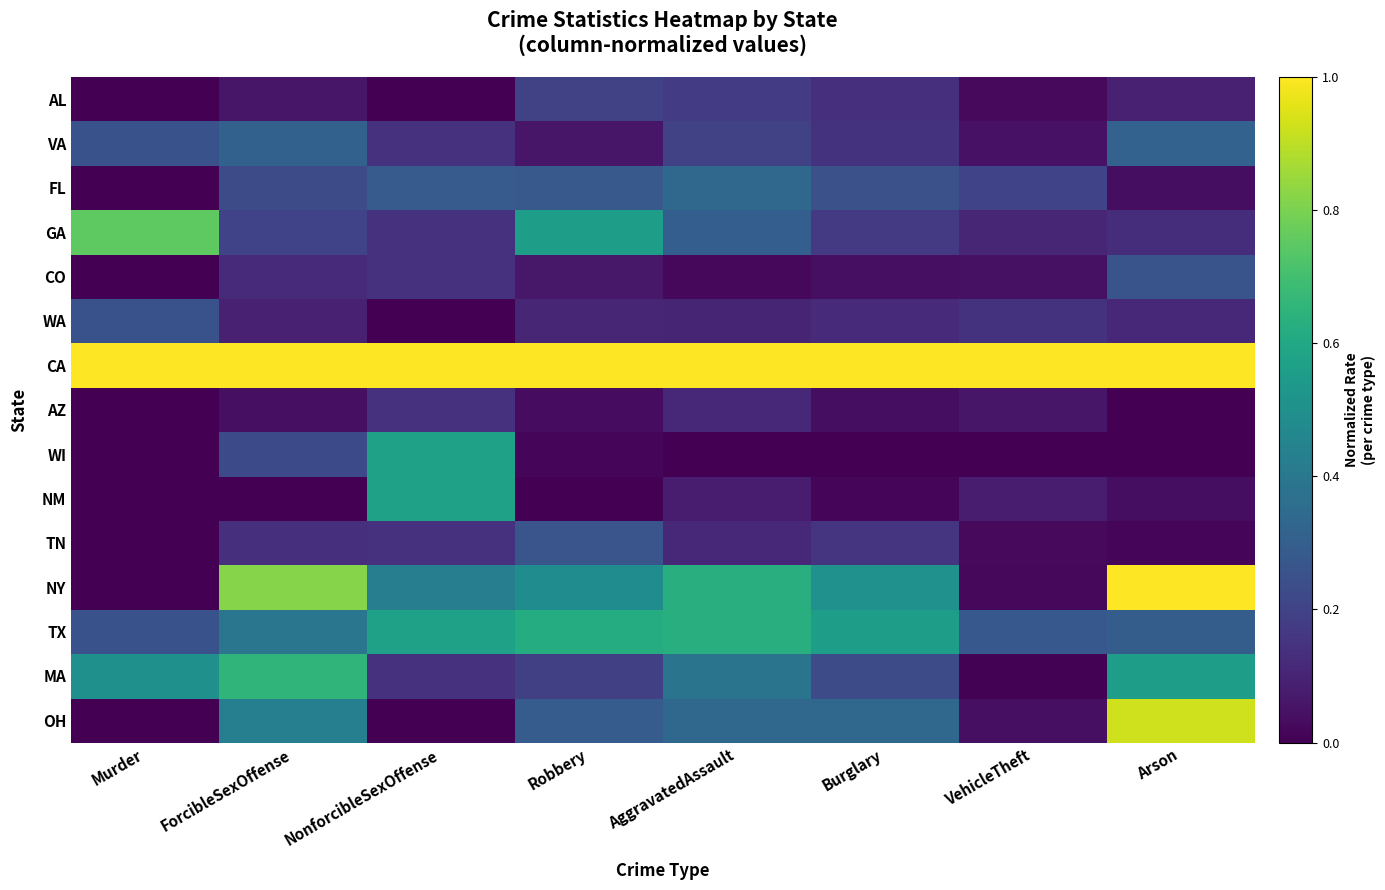

What is the maximum value shown in the chart?

1.0